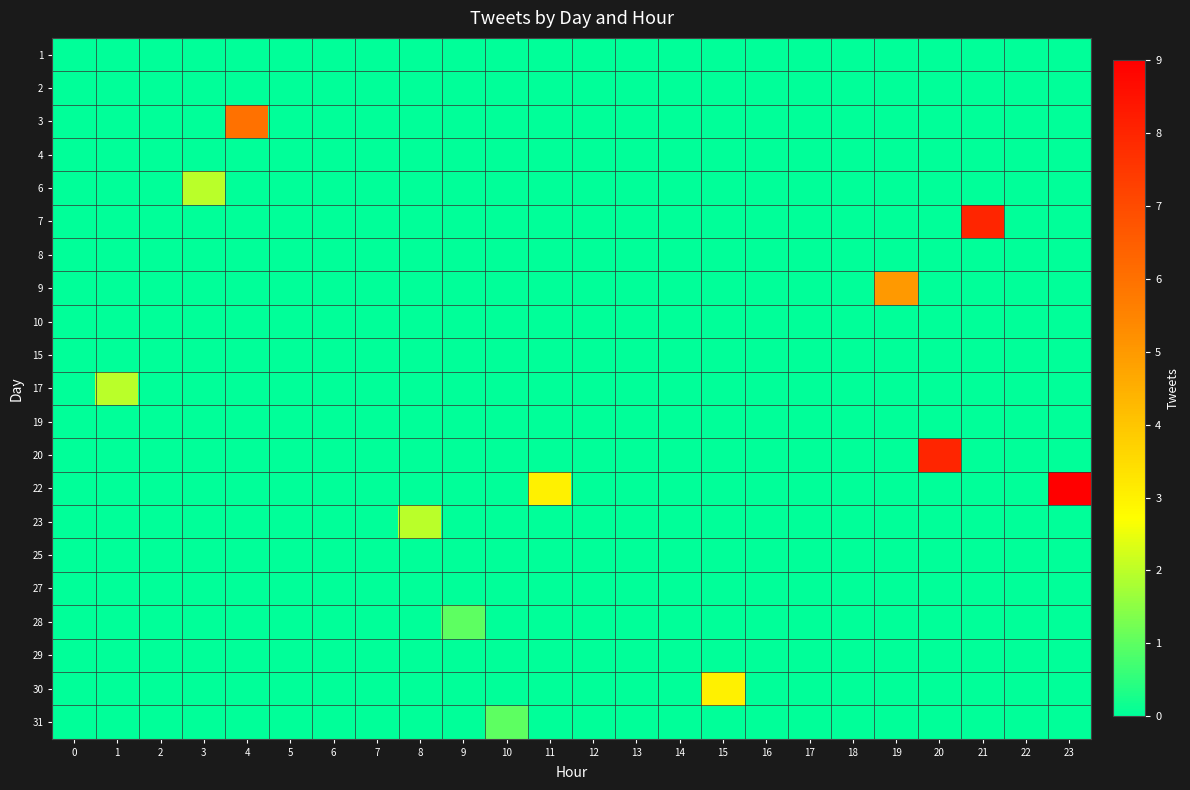

List the series in order of their peak value, highest first.

22, 7, 20, 3, 9, 30, 6, 17, 23, 28, 31, 1, 2, 4, 8, 10, 15, 19, 25, 27, 29